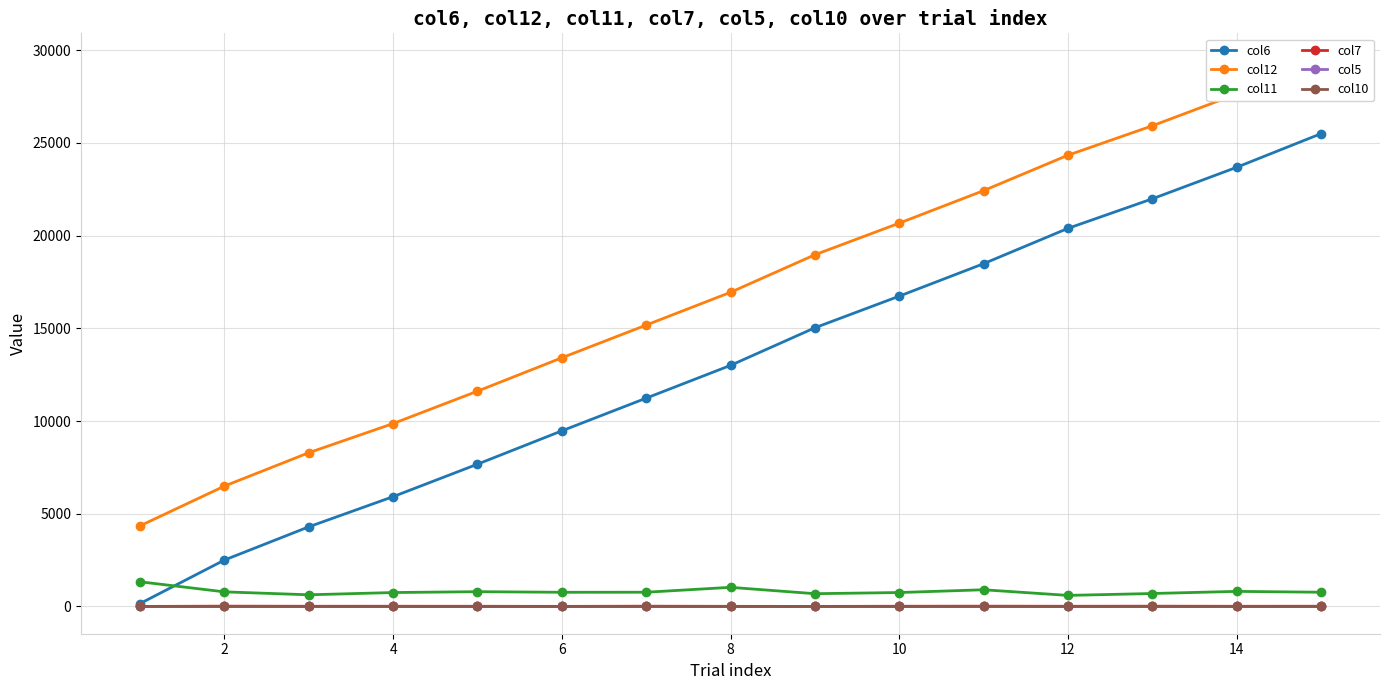

True or false: col12 and col7 intersect in this chart.

False